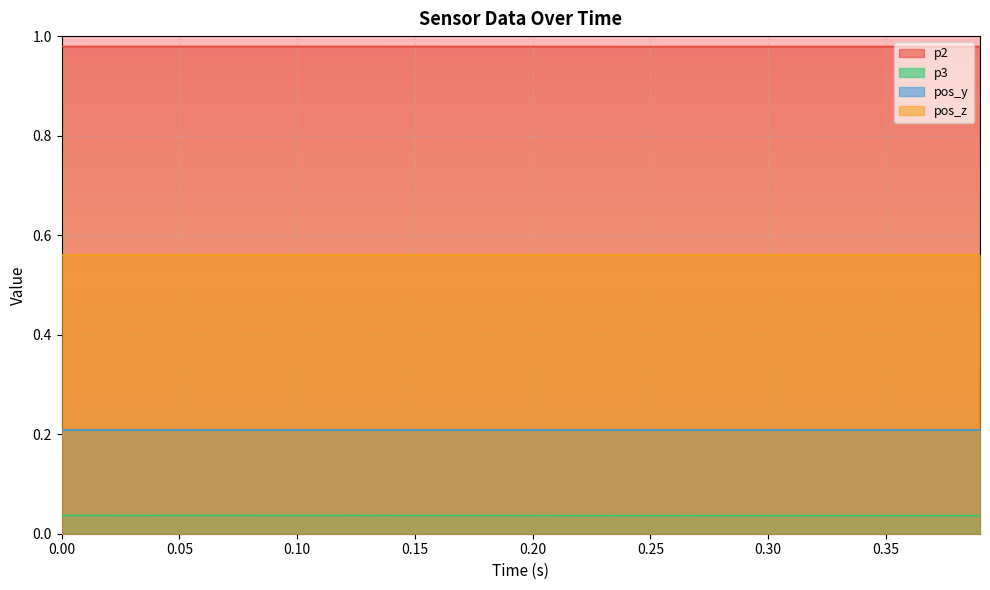

True or false: p2 and p3 cross at least once.

False